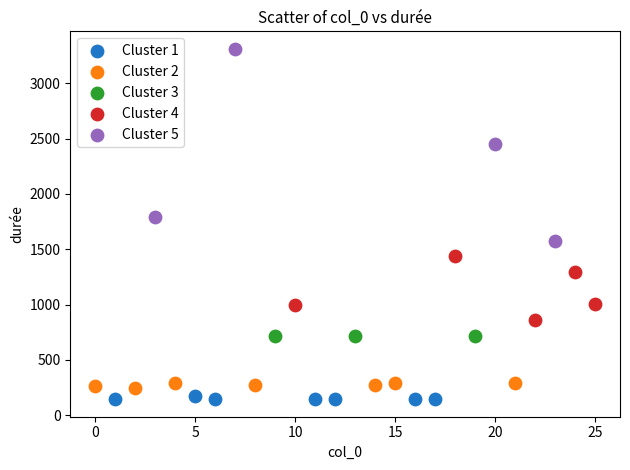

Which series reaches the maximum Y coordinate?

Cluster 5